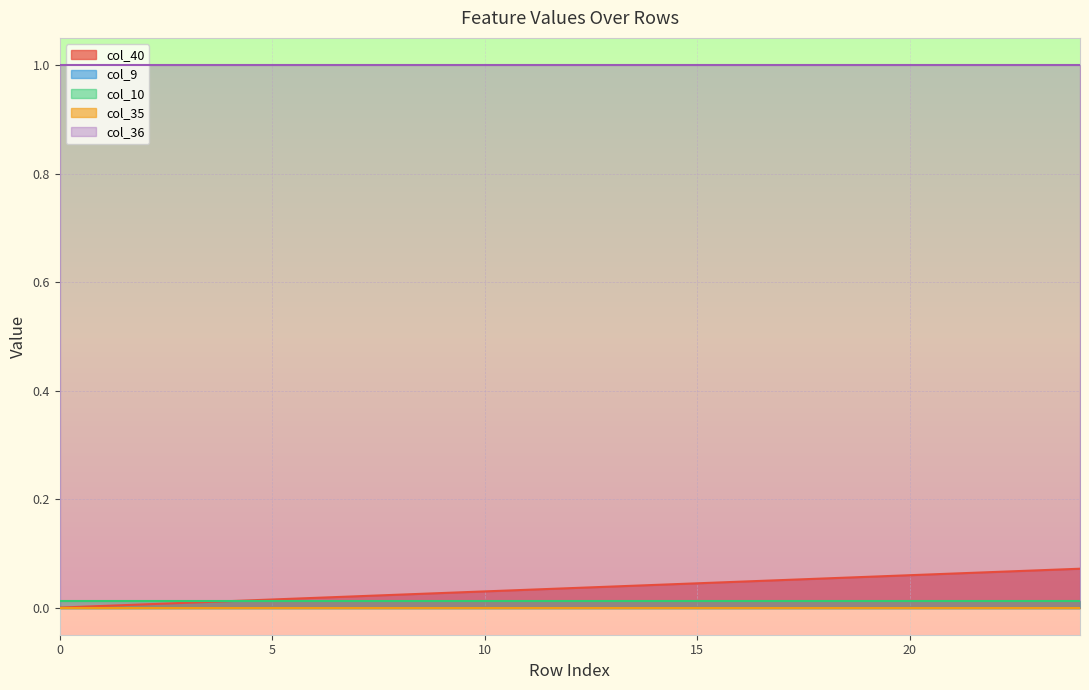

Reading left to right, what are all the values shown in this chart?

col_40: 0.0	0.0	0.0	0.0	0.0	0.0	0.0	0.0	0.0	0.0	0.0	0.0	0.0	0.0	0.0	0.0	0.0	0.1	0.1	0.1	0.1	0.1	0.1	0.1	0.1
col_9: 0.0	0.0	0.0	0.0	0.0	0.0	0.0	0.0	0.0	0.0	0.0	0.0	0.0	0.0	0.0	0.0	0.0	0.0	0.0	0.0	0.0	0.0	0.0	0.0	0.0
col_10: 0.0	0.0	0.0	0.0	0.0	0.0	0.0	0.0	0.0	0.0	0.0	0.0	0.0	0.0	0.0	0.0	0.0	0.0	0.0	0.0	0.0	0.0	0.0	0.0	0.0
col_35: 0.0	0.0	0.0	0.0	0.0	0.0	0.0	0.0	0.0	0.0	0.0	0.0	0.0	0.0	0.0	0.0	0.0	0.0	0.0	0.0	0.0	0.0	0.0	0.0	0.0
col_36: 1.0	1.0	1.0	1.0	1.0	1.0	1.0	1.0	1.0	1.0	1.0	1.0	1.0	1.0	1.0	1.0	1.0	1.0	1.0	1.0	1.0	1.0	1.0	1.0	1.0